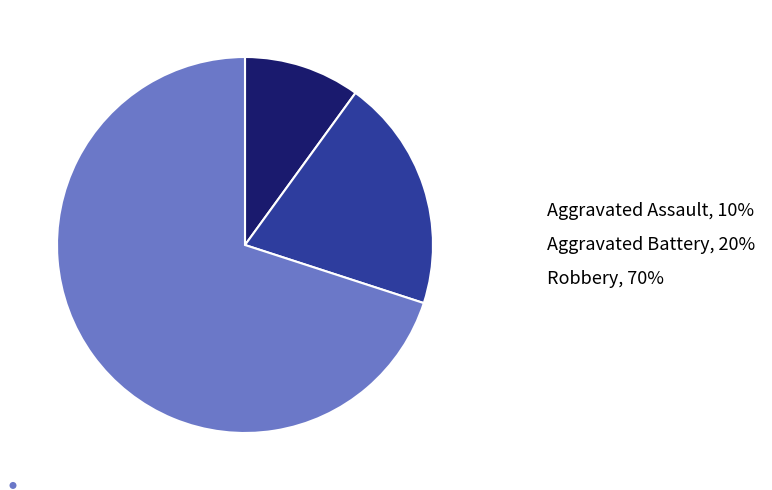

Does Aggravated Assault account for over 50% of the chart?

No